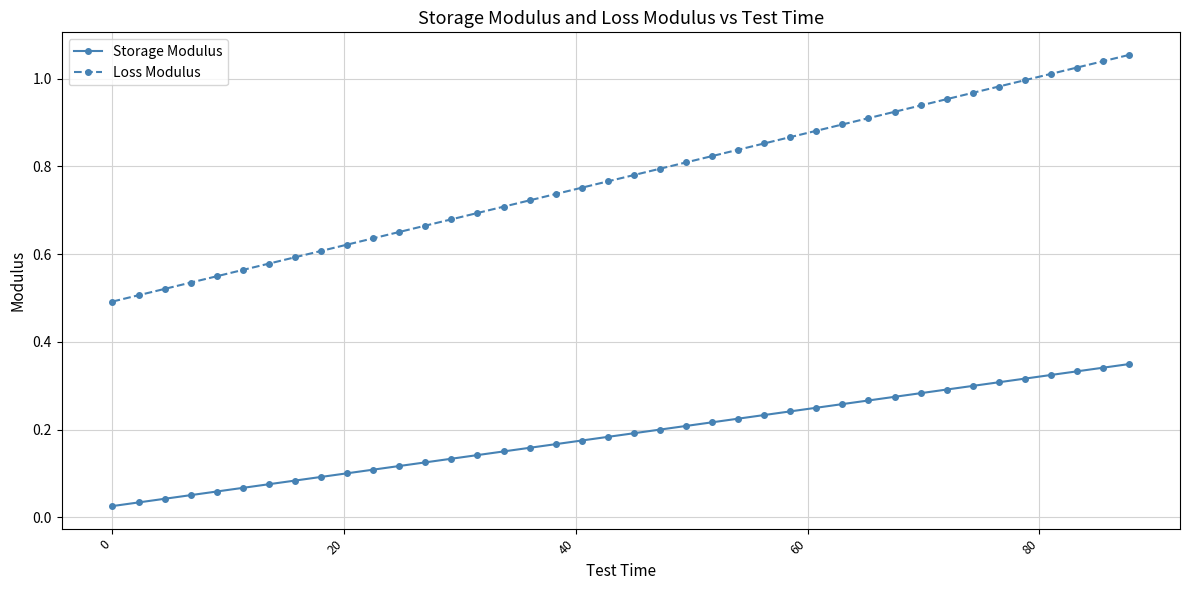

Does the chart have visible grid lines?

Yes